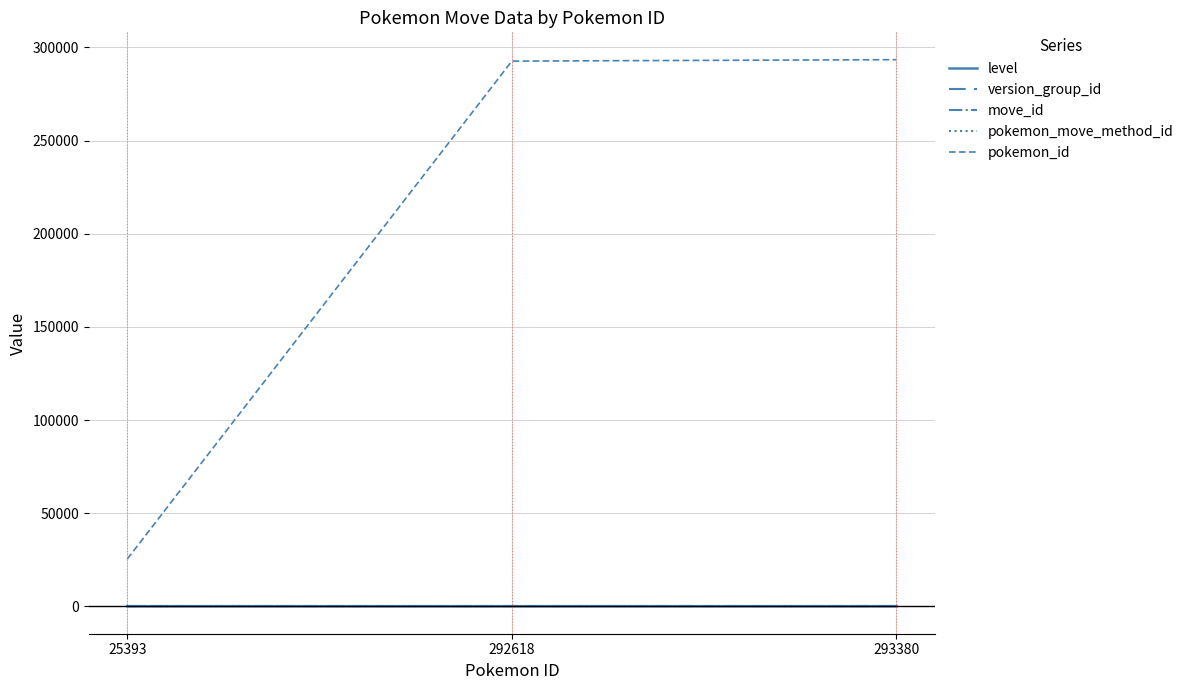

Does the chart display data point markers on the line(s)?

No